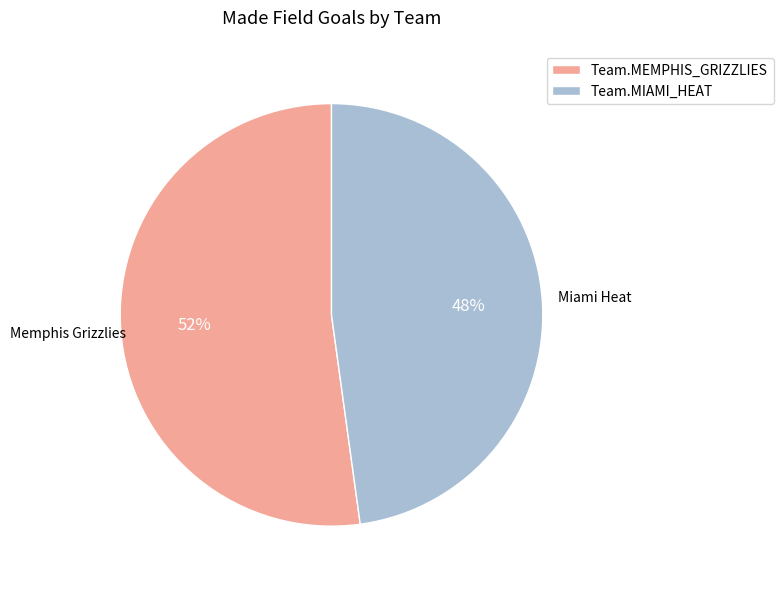

Rank the categories by value from lowest to highest.

Team.MIAMI_HEAT, Team.MEMPHIS_GRIZZLIES